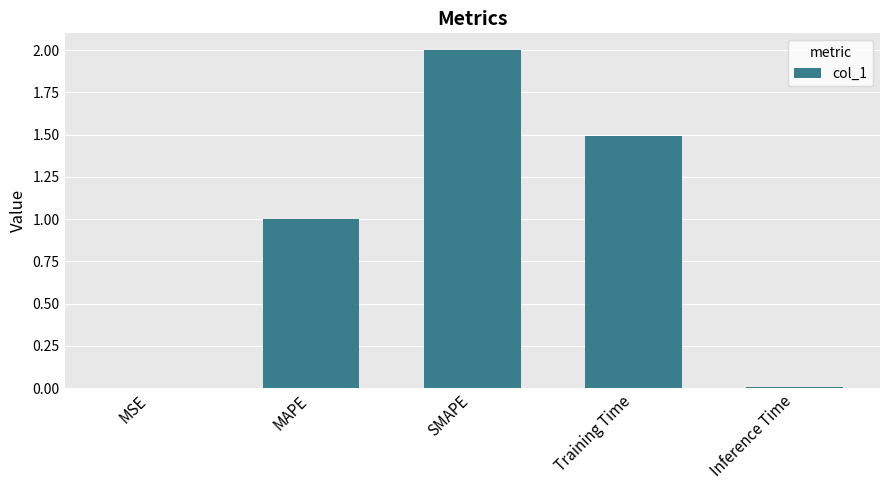

How many values exceed 1?

3